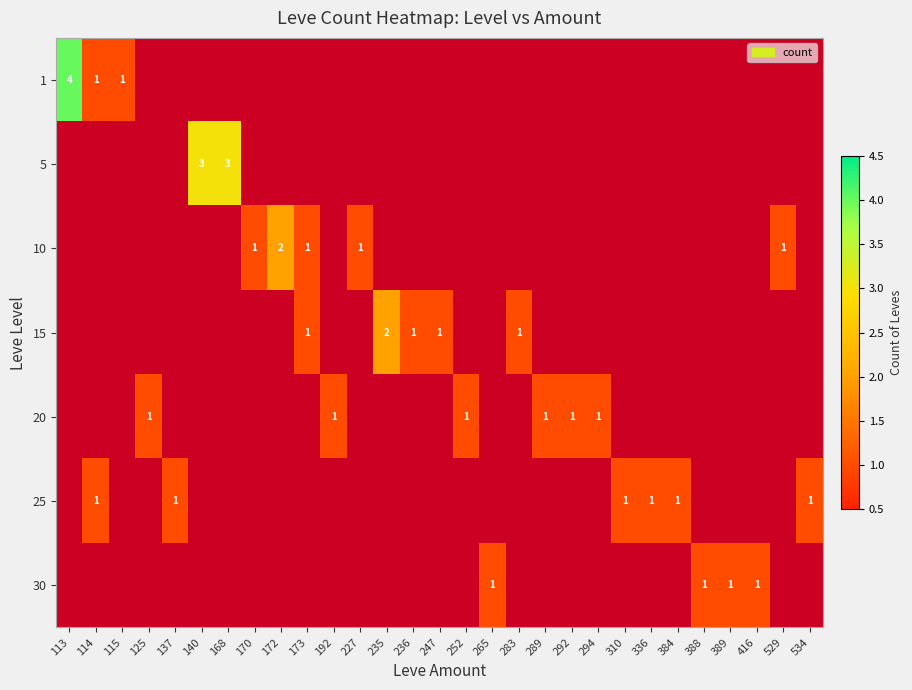

At how many categories does at least one series exceed 1?

5